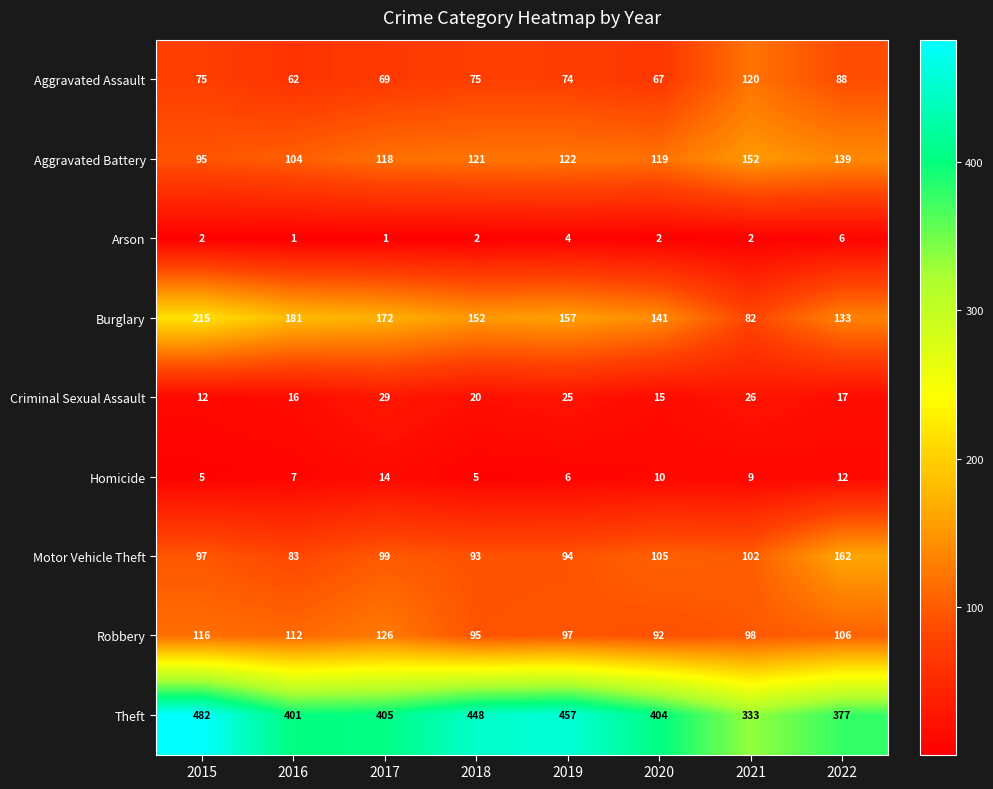

Count the number of data series in this chart.

9